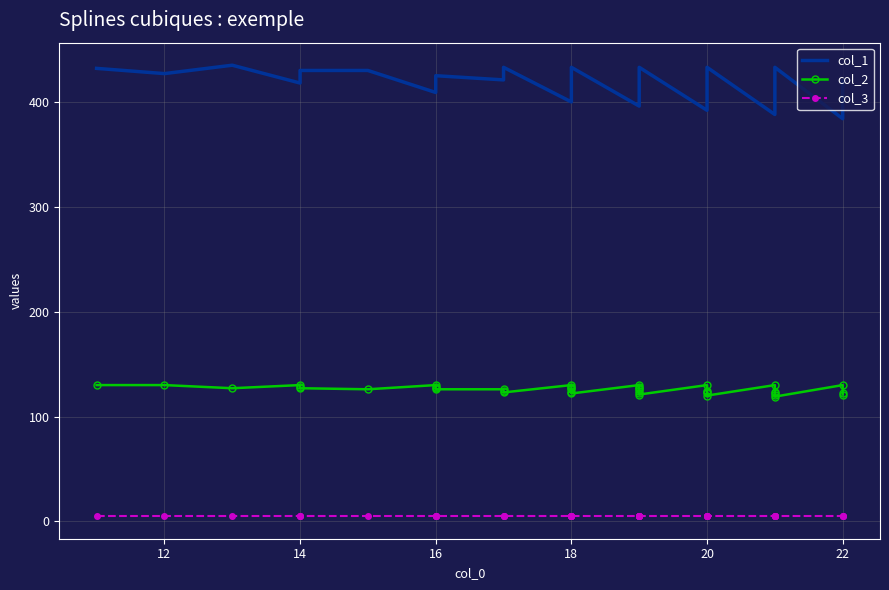

In col_1, how many points are lower than both neighbors (excluding endpoints)?

9